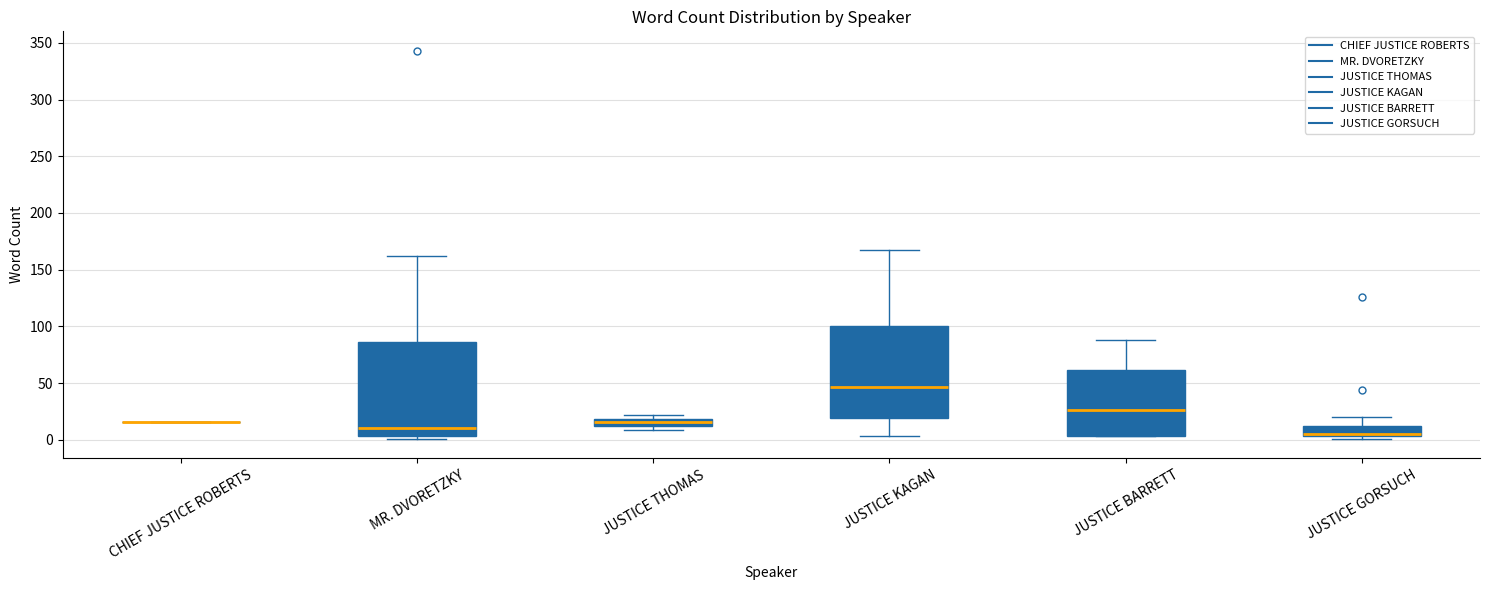

Where does the lower whisker of the box for JUSTICE KAGAN end on the y-axis? The values are not printed on the chart, so give them approximately, as read against the axis.

5